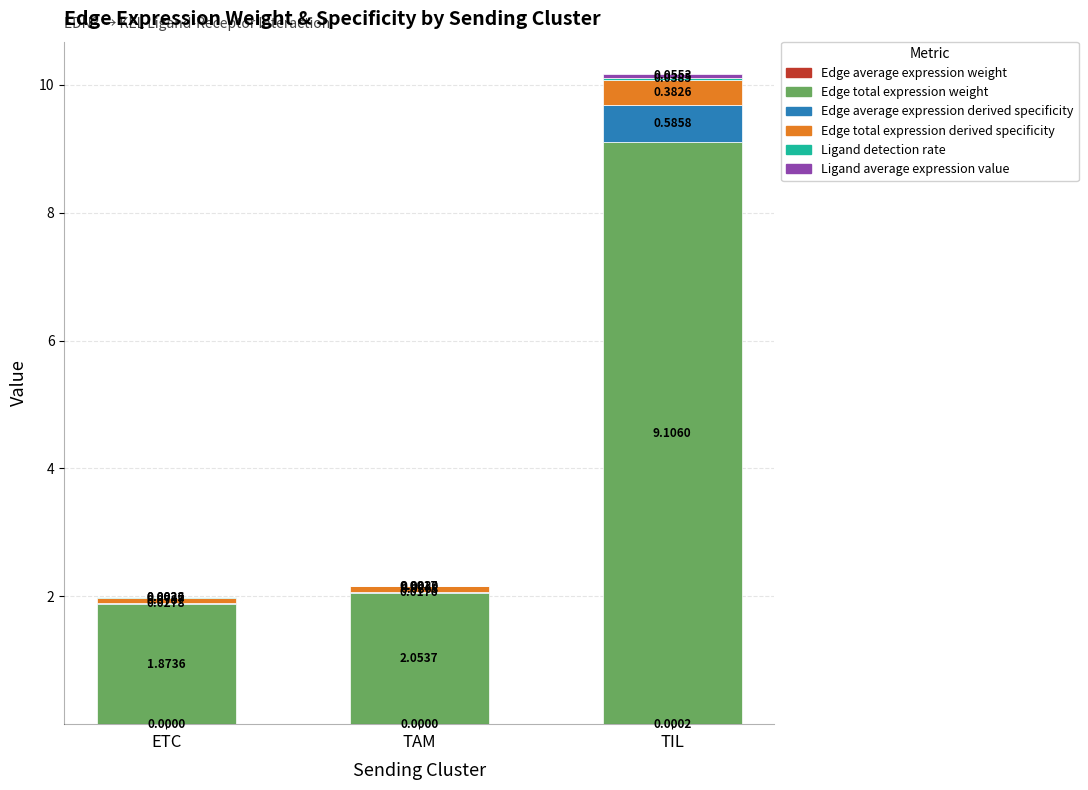

Count the number of data series in this chart.

6